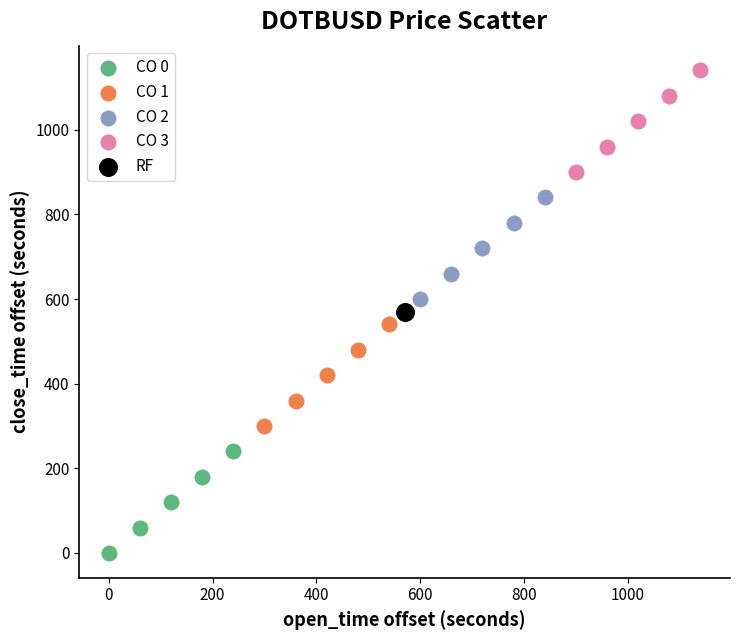

Which series reaches the minimum Y coordinate?

CO 0